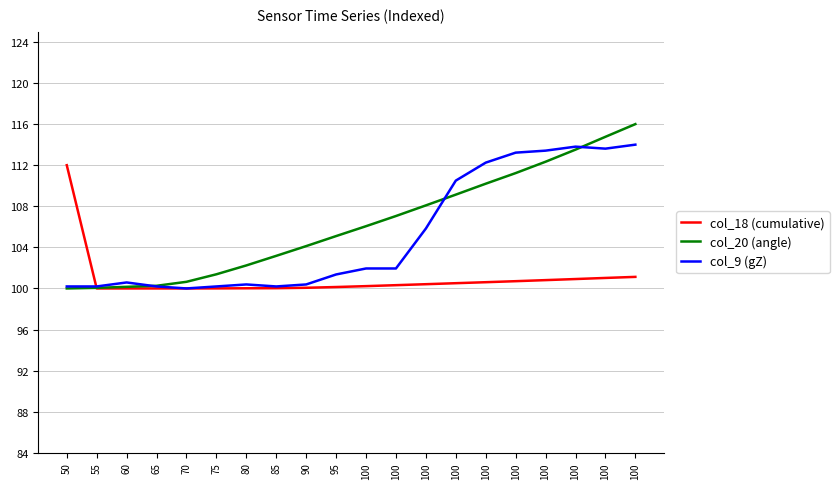

What is the difference between the maximum and second lowest values in the col_18 (cumulative) series?

12.0